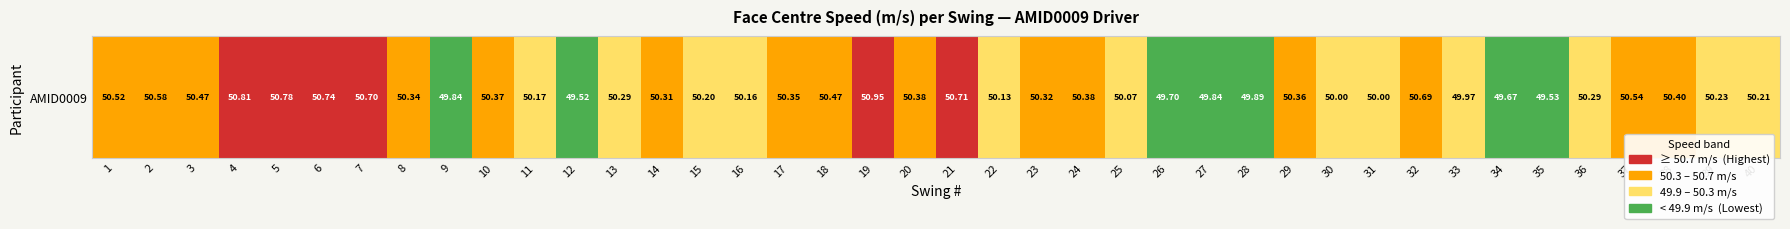

What is the sum of all values?

2010.9